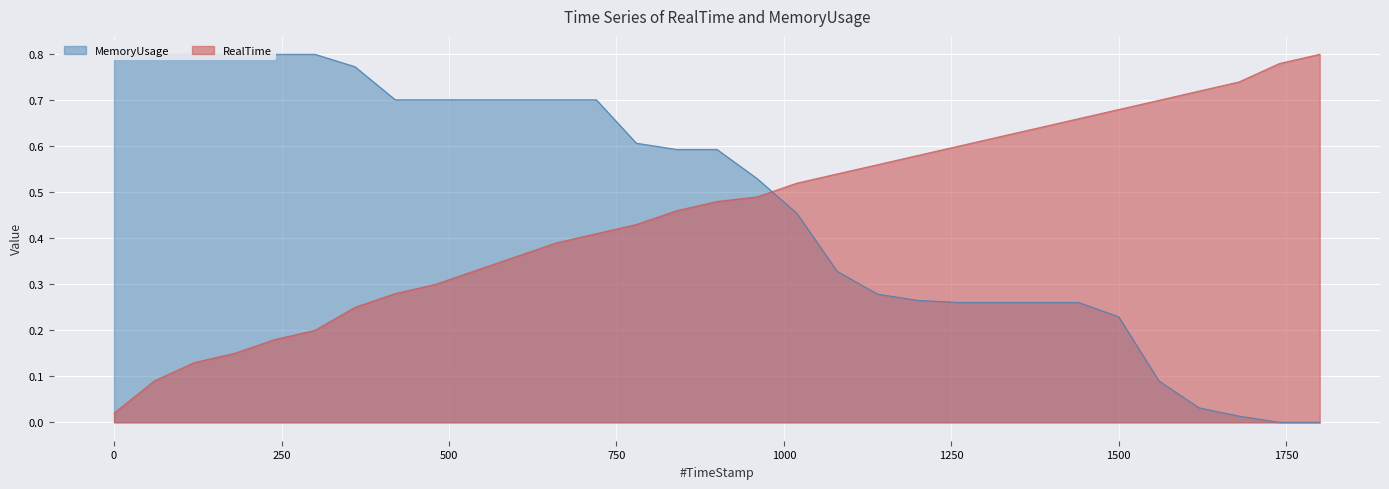

Reading left to right, list all the values displayed in this chart.

RealTime: 0.0	0.1	0.1	0.1	0.2	0.2	0.2	0.3	0.3	0.3	0.4	0.4	0.4	0.4	0.5	0.5	0.5	0.5	0.5	0.6	0.6	0.6	0.6	0.6	0.7	0.7	0.7	0.7	0.7	0.8	0.8
MemoryUsage: 0.8	0.8	0.8	0.8	0.8	0.8	0.8	0.7	0.7	0.7	0.7	0.7	0.7	0.6	0.6	0.6	0.5	0.5	0.3	0.3	0.3	0.3	0.3	0.3	0.3	0.2	0.1	0.0	0.0	0.0	0.0